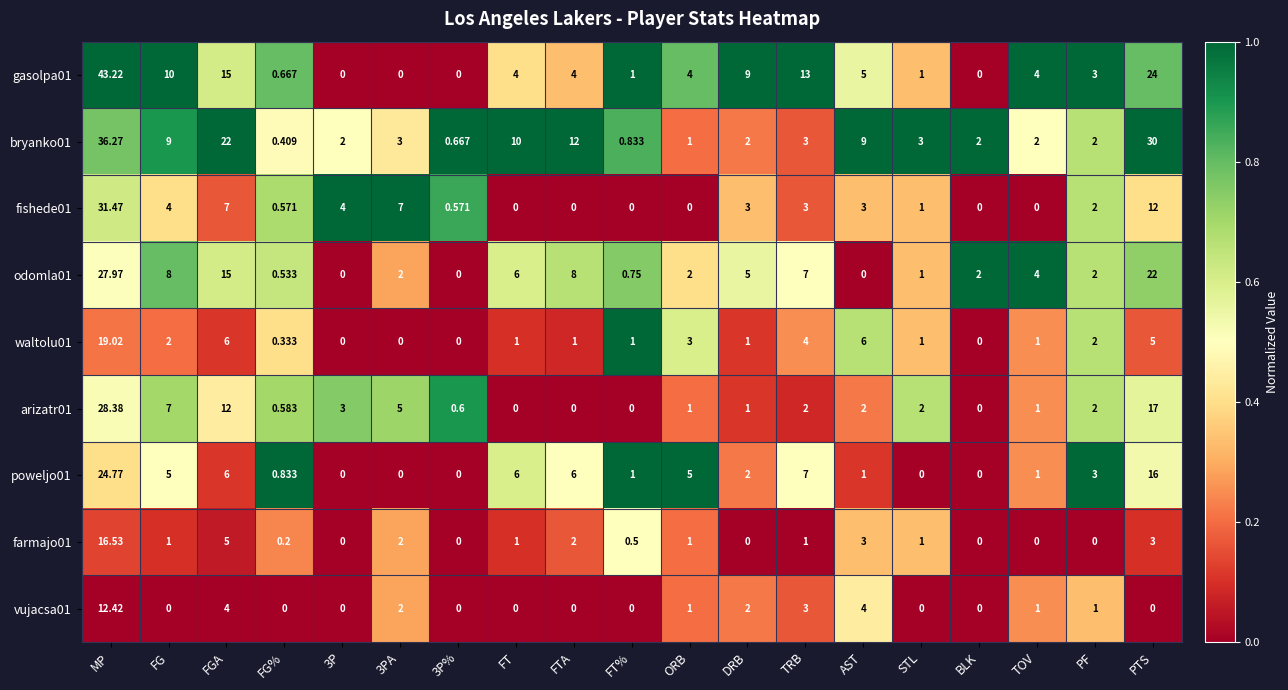

Where does the odomla01 series first go above 2?

MP